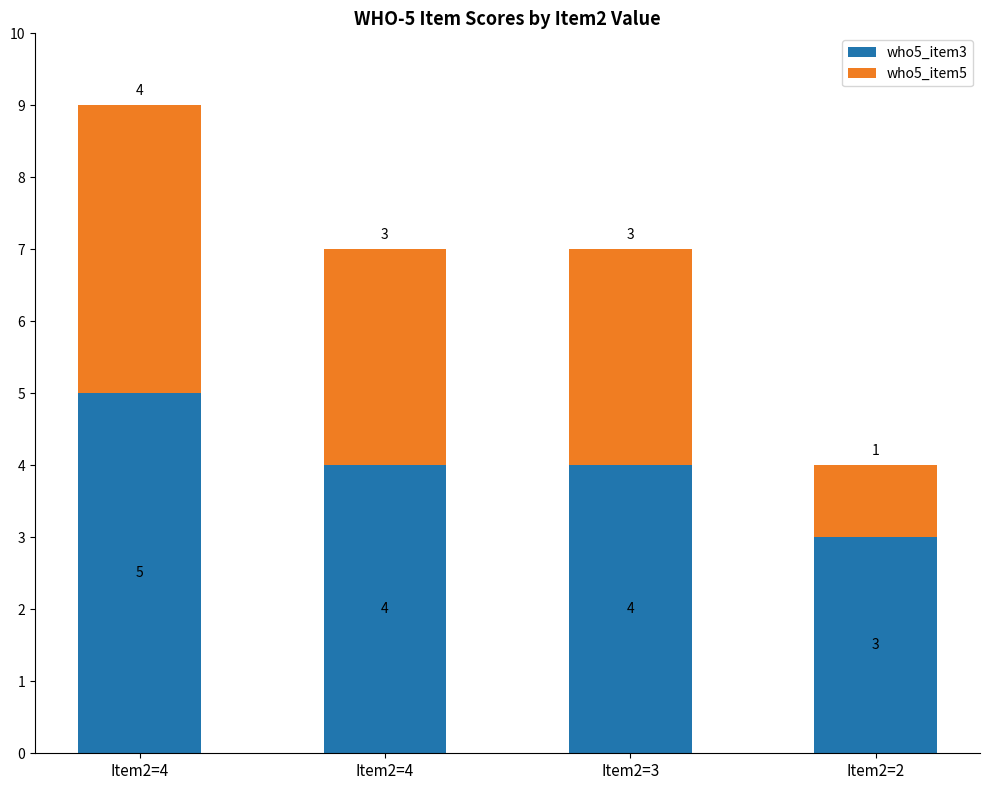

The value of who5_item5 at Item2=2 is 1. True or false?

True